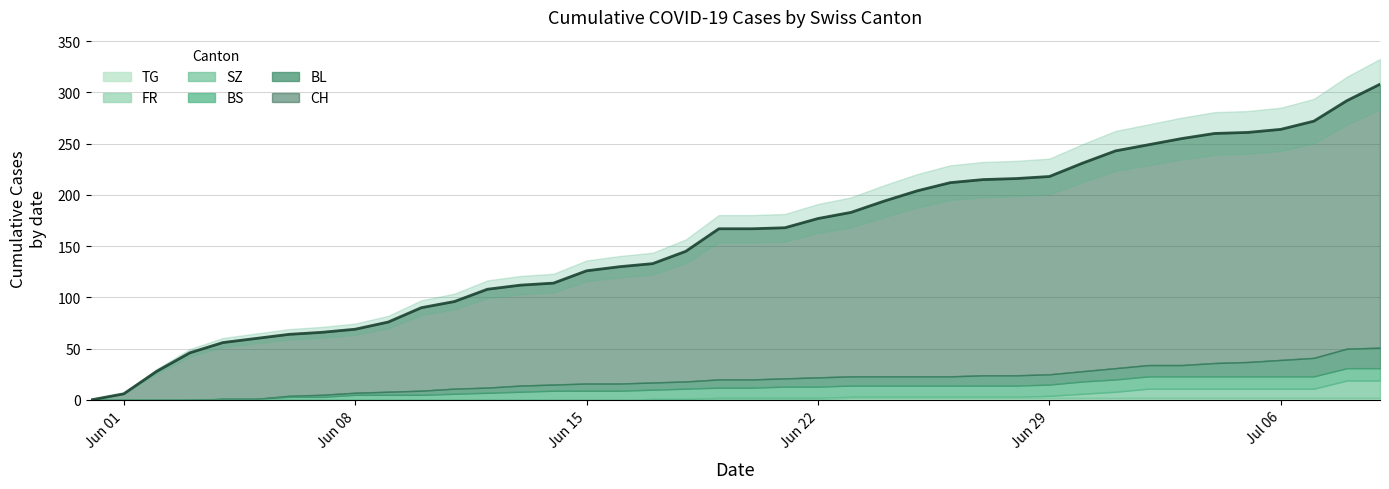

True or false: CH and SZ cross at least once.

False